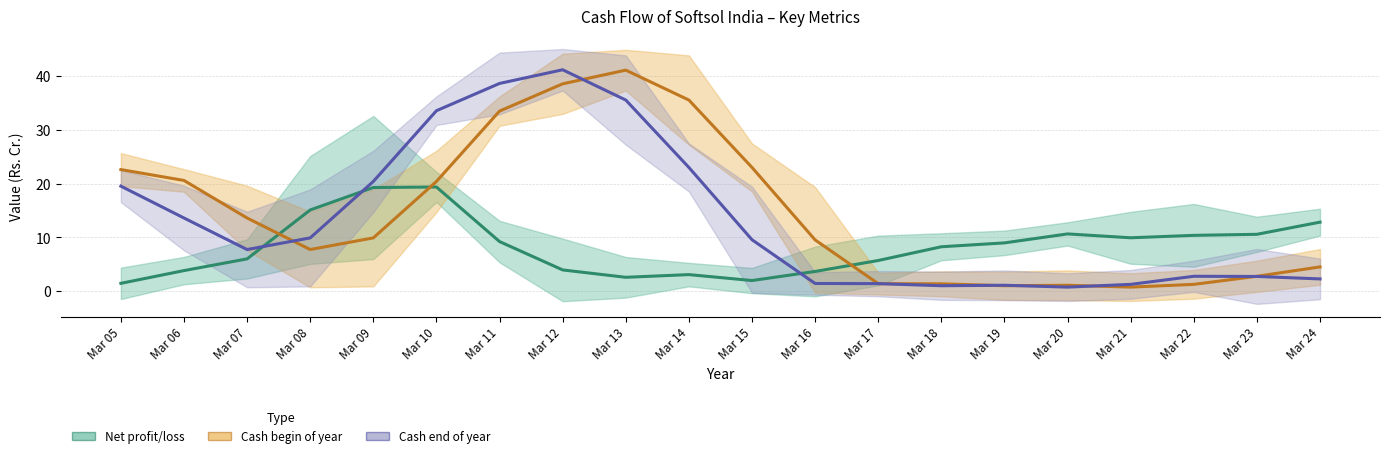

How many interior local valleys does the Cash end of year series have?

3